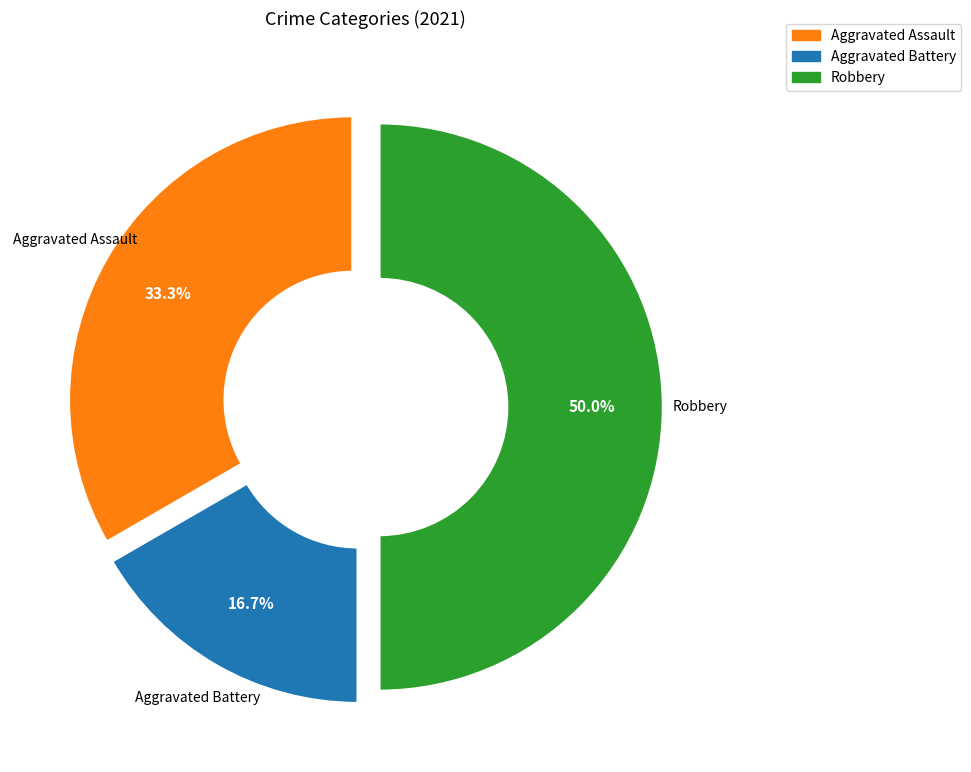

Count the number of slices in the pie.

3